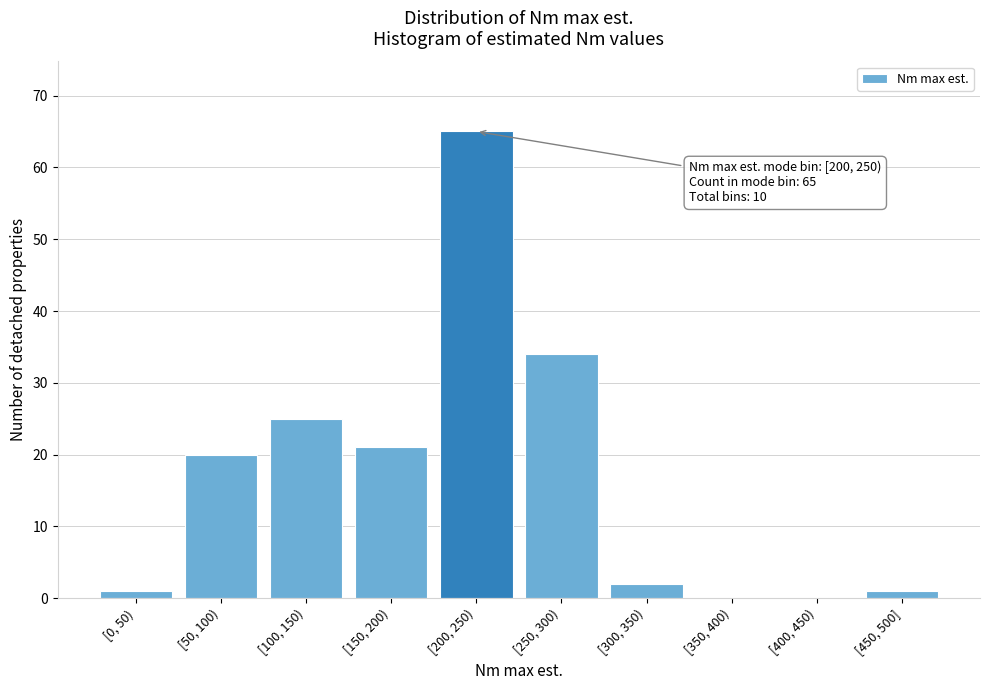

Reading right to left, what are all the values shown in this chart?

[450, 500]=1	[400, 450)=0	[350, 400)=0	[300, 350)=2	[250, 300)=34	[200, 250)=65	[150, 200)=21	[100, 150)=25	[50, 100)=20	[0, 50)=1